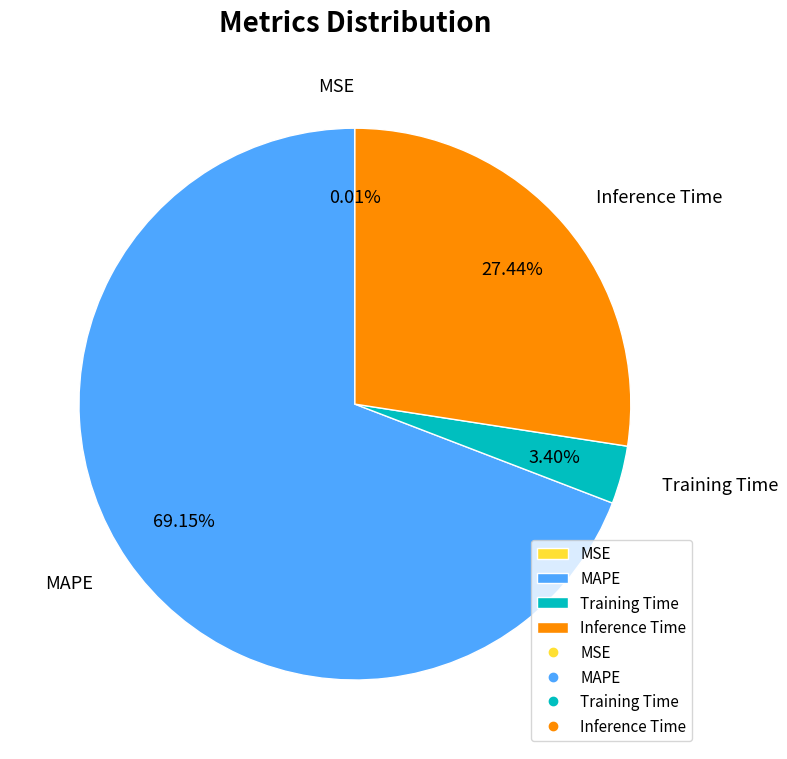

What is the largest slice in the pie chart?

MAPE